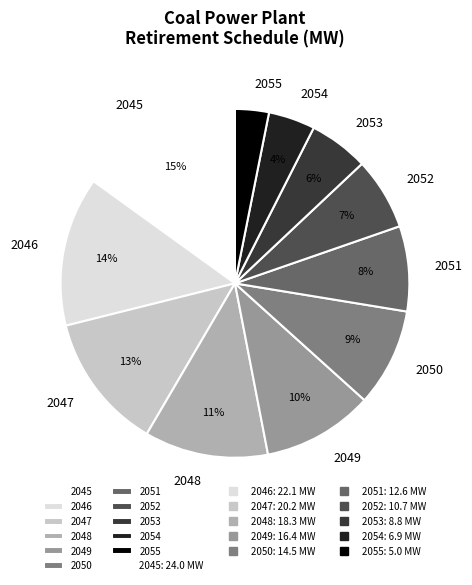

True or false: 2053 accounts for 1% of the total.

False